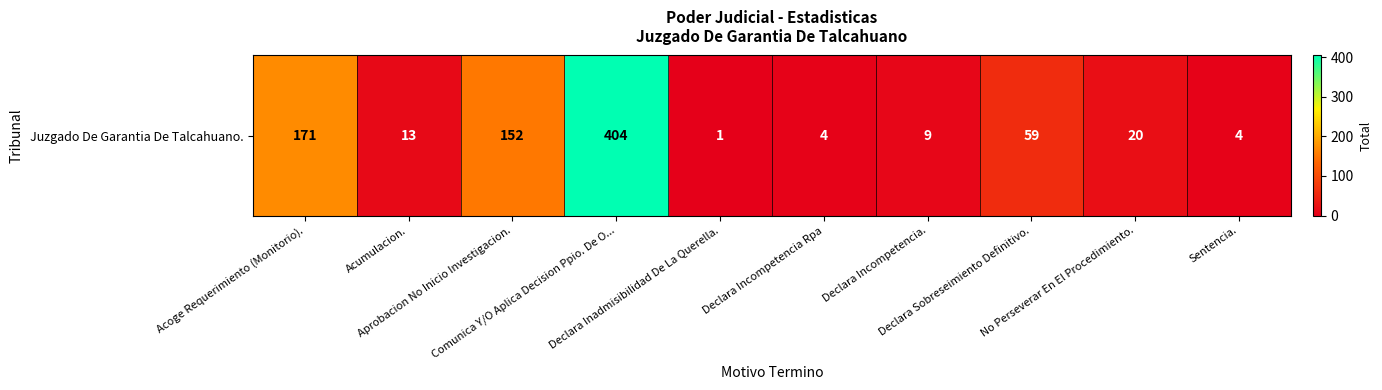

How many series are shown in this chart?

1